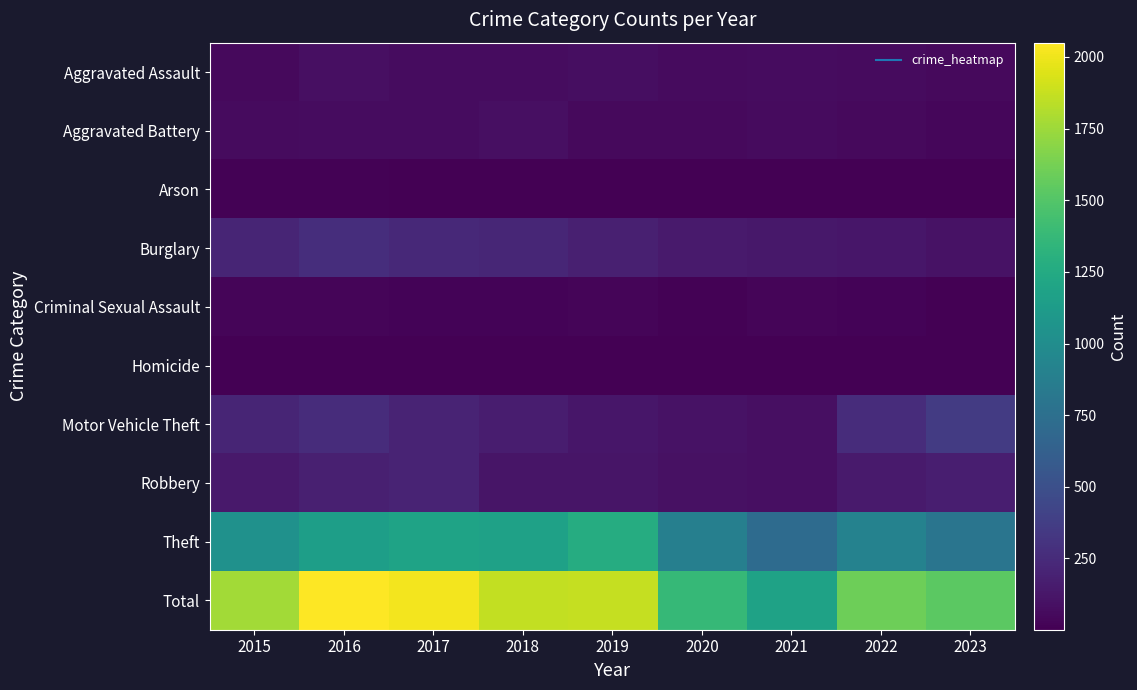

Which series has the widest spread of values?

Total